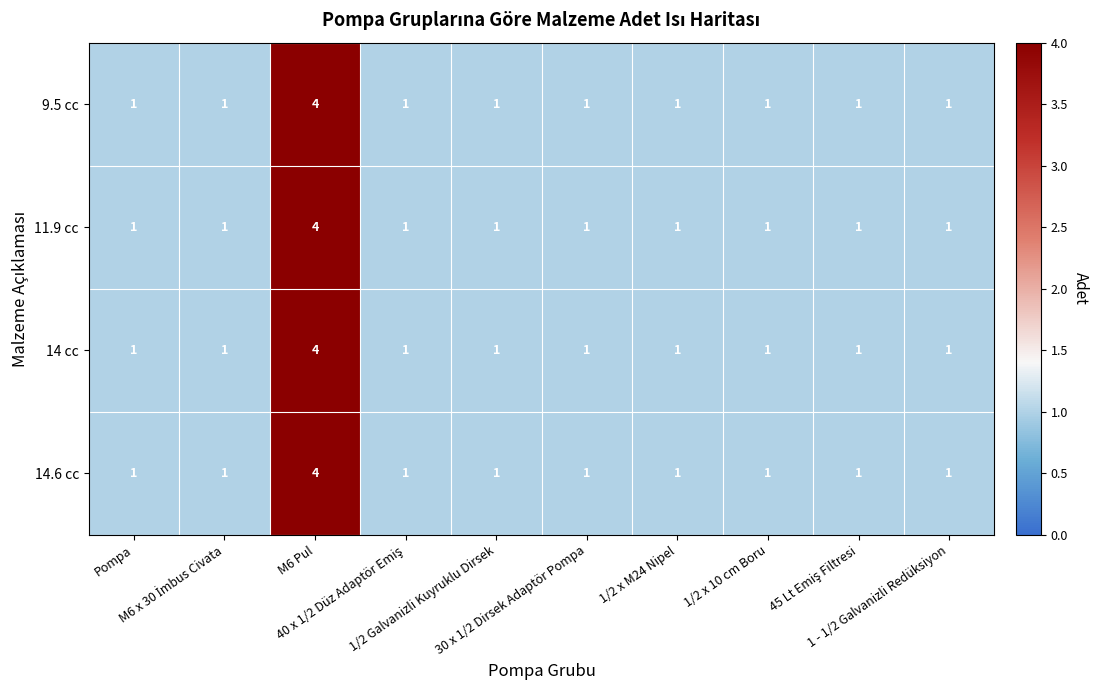

How many categories are shown in the chart?

10